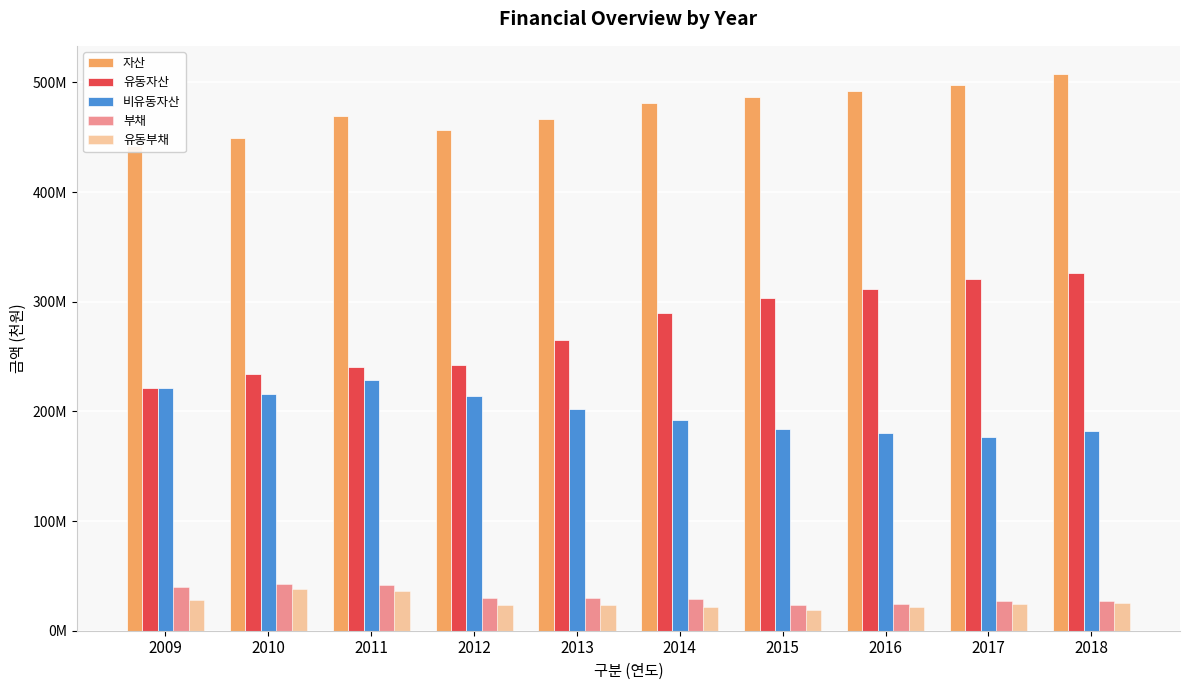

Rank the series by their maximum value, from highest to lowest.

자산, 유동자산, 비유동자산, 부채, 유동부채